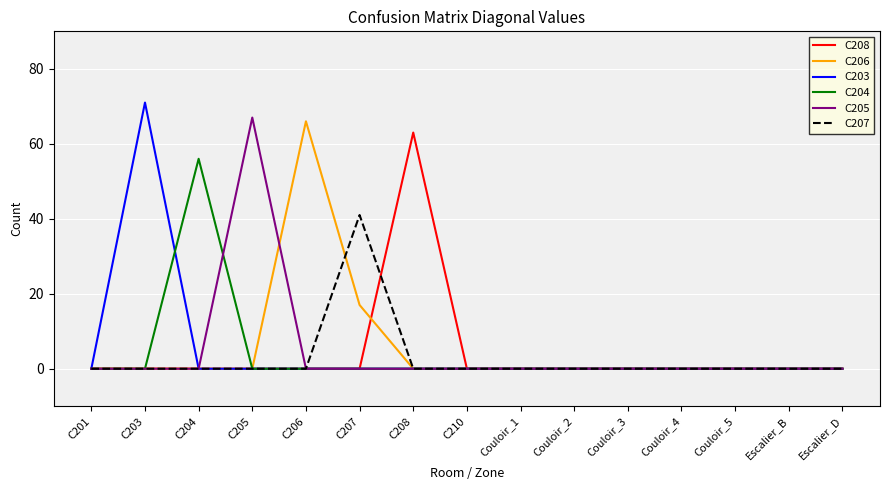

What is the sum of all C203 values?

71